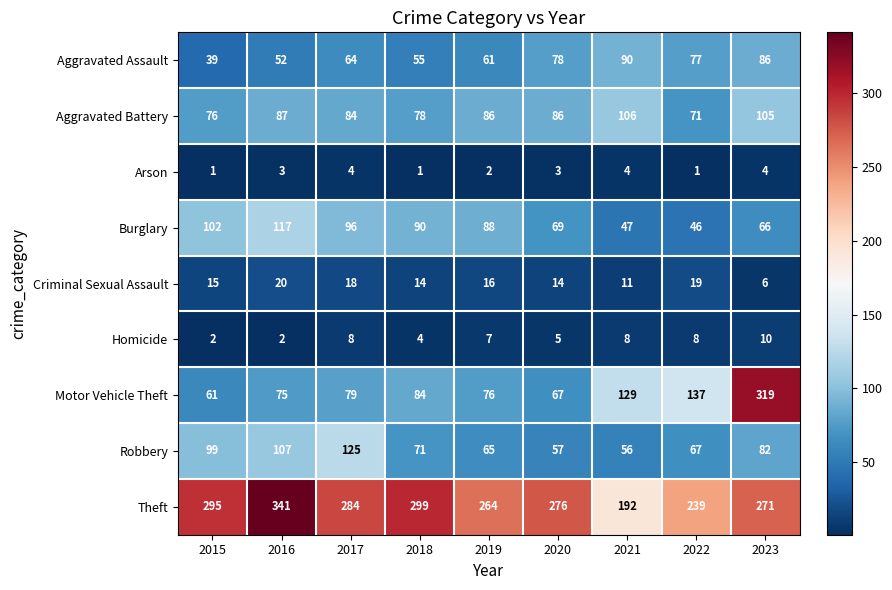

What is the average value of the Theft series?

273